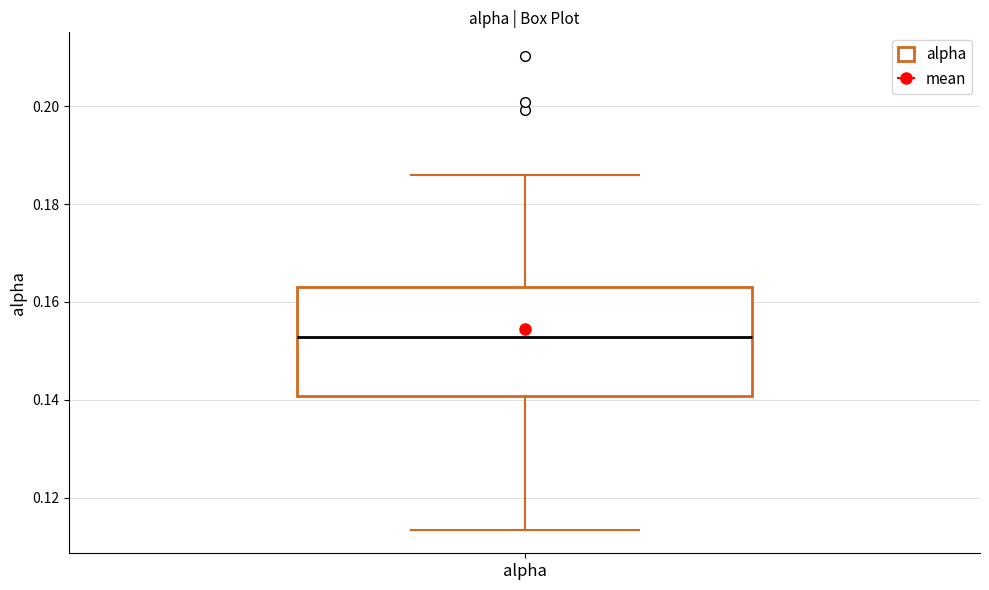

Where does the upper whisker of the box for alpha end on the y-axis? The values are not printed on the chart, so give them approximately, as read against the axis.

0.186